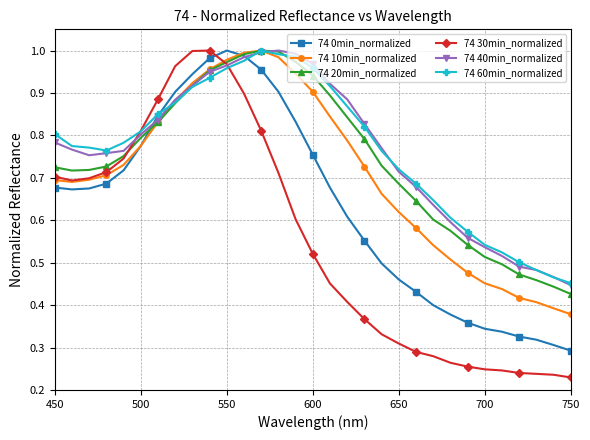

At how many categories does at least one series exceed 0?

31